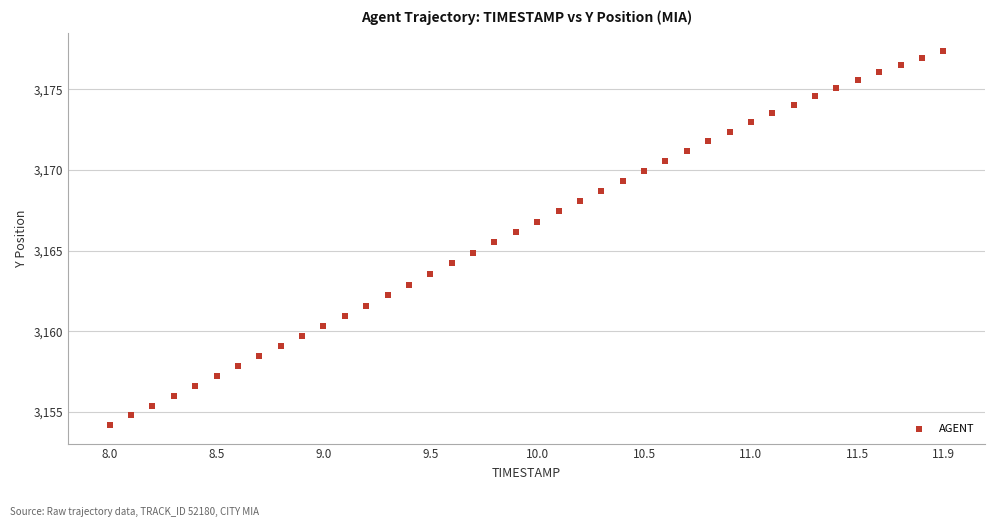

What is the range of X values (max minus min)?

3.9